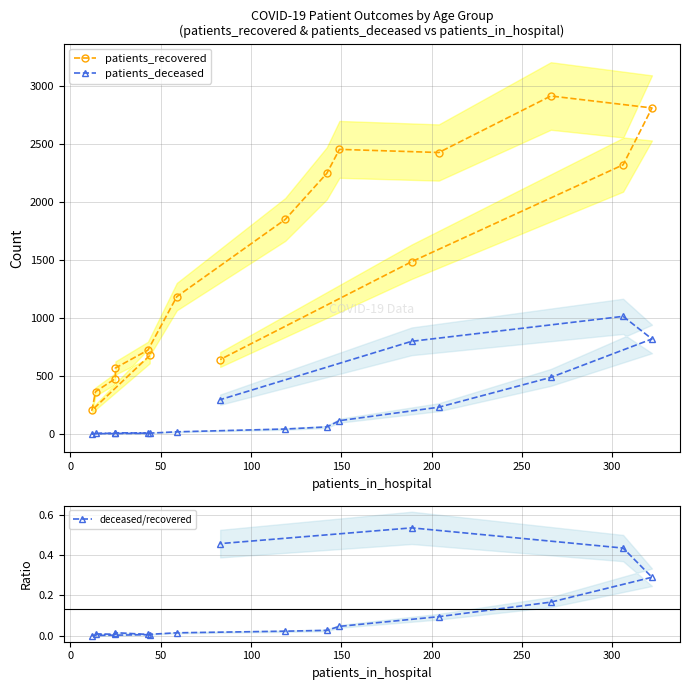

True or false: patients_recovered has more than 1 points higher than both neighbors.

True